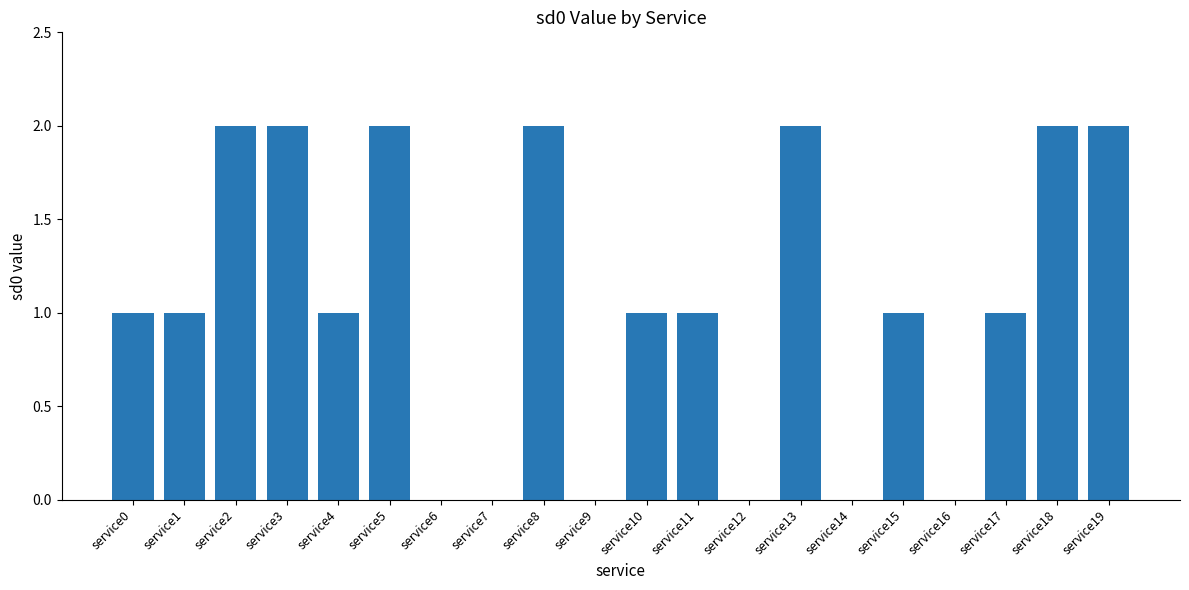

What is the sum of the values at service15 and service19?

3